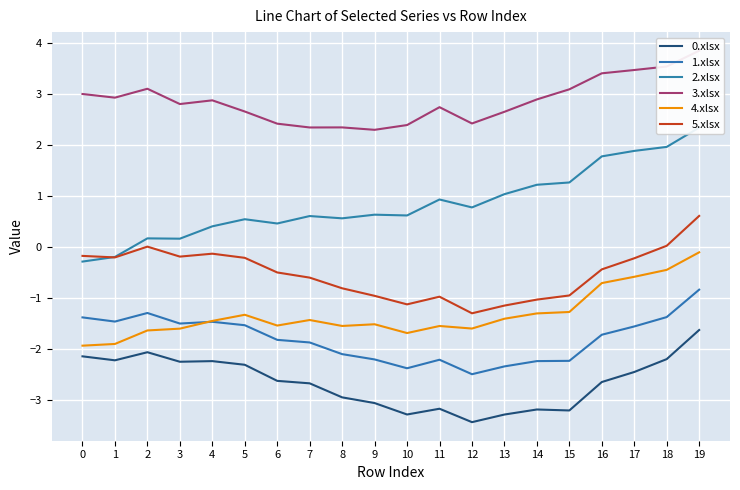

At which label does 1.xlsx reach its peak?

19